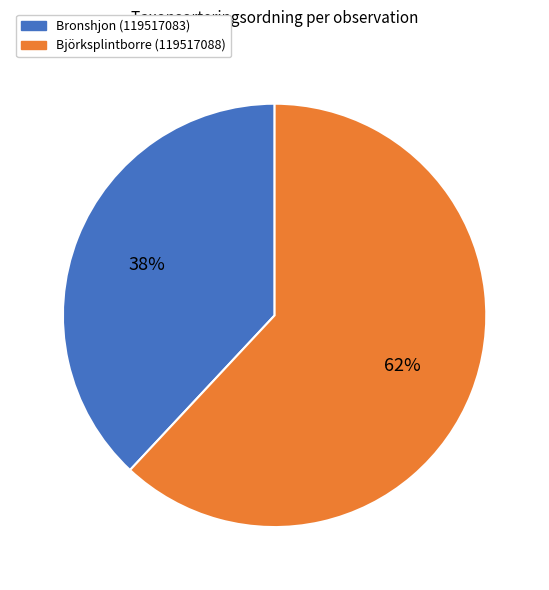

To the nearest percent, what is the difference between the Bronshjon (119517083) and Björksplintborre (119517088) slice percentages?

24%